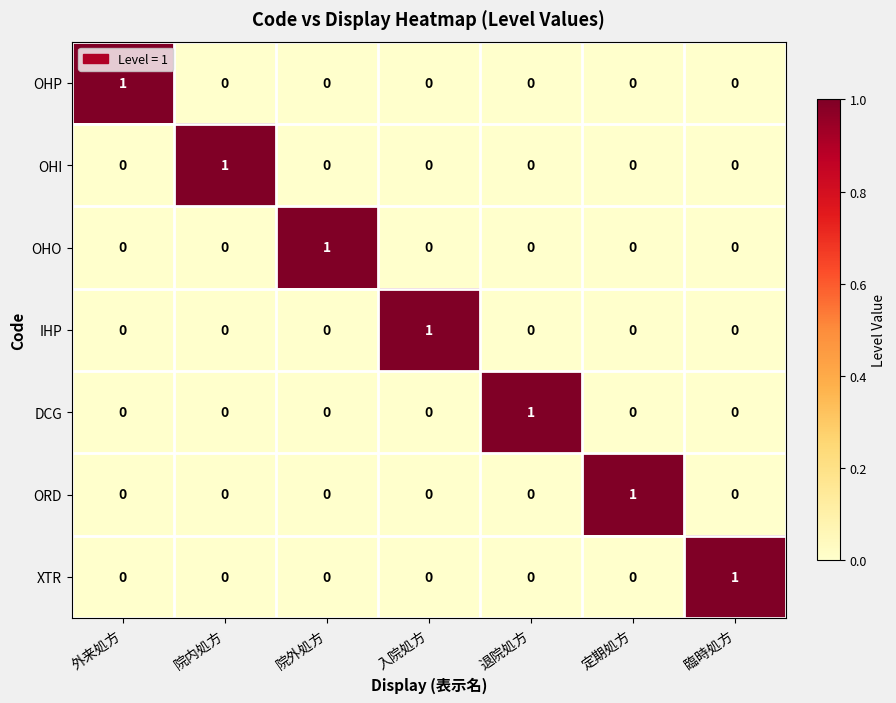

The ORD series shows 0 at 院内処方. True or false?

True